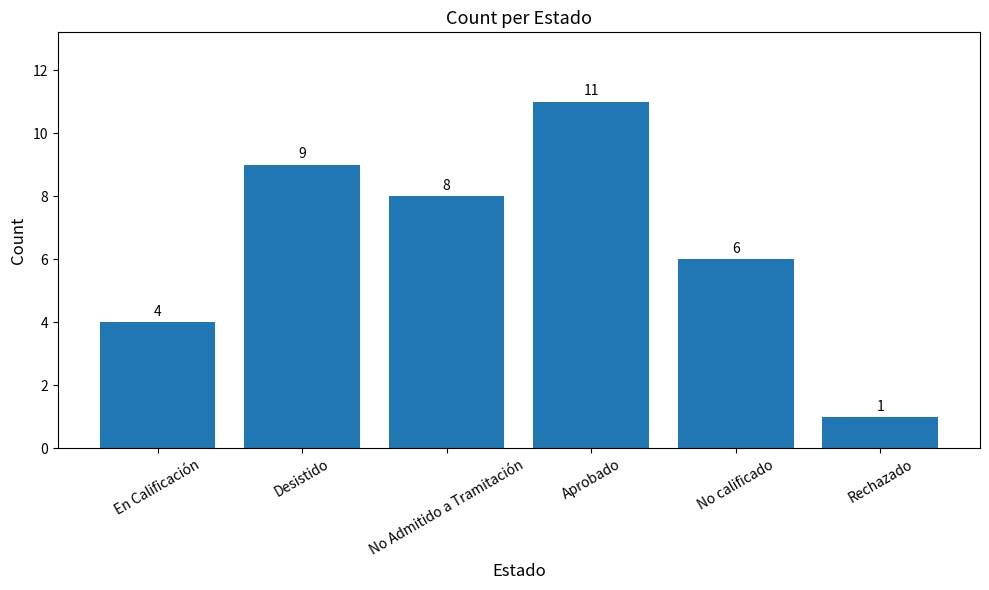

How many values are between 4 and 9?

4